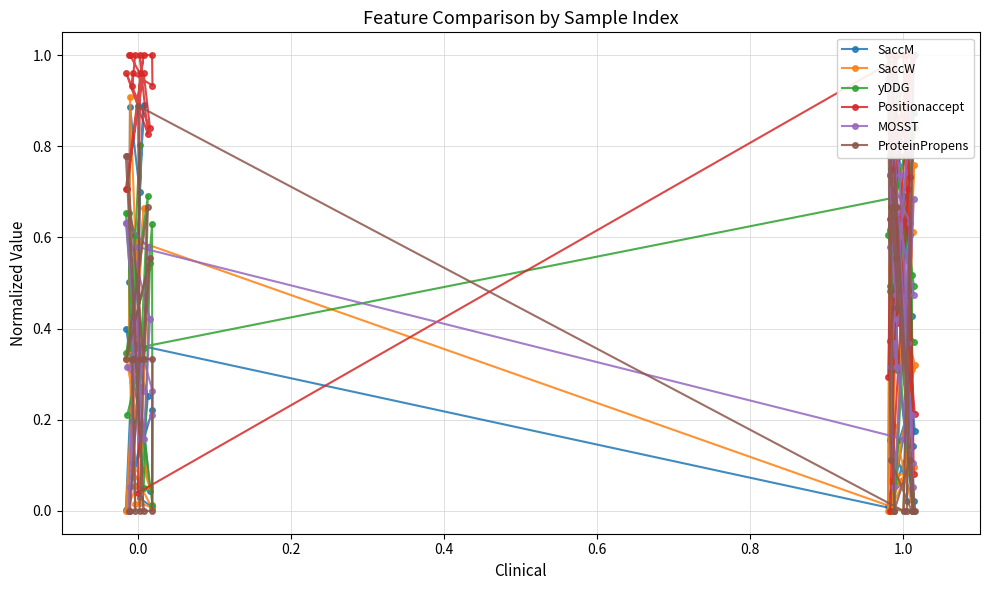

How many data points in ProteinPropens are above 0?

26